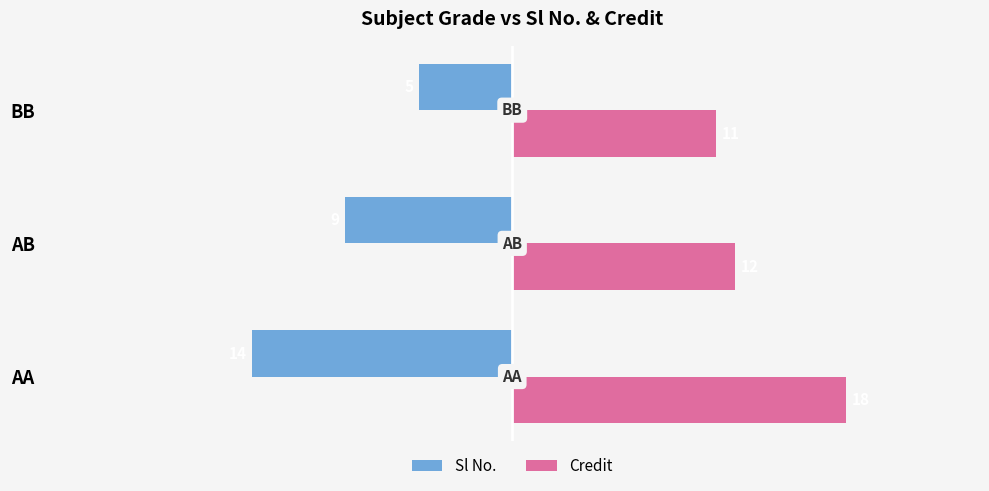

What are all the series names shown in the legend?

Sl No., Credit